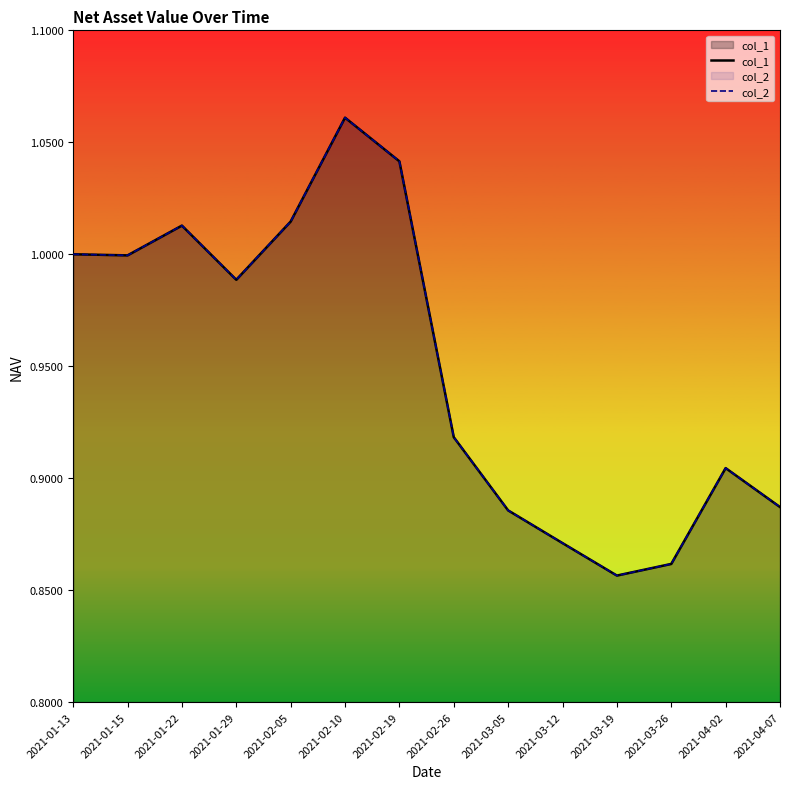

True or false: col_2 and col_1 intersect in this chart.

False